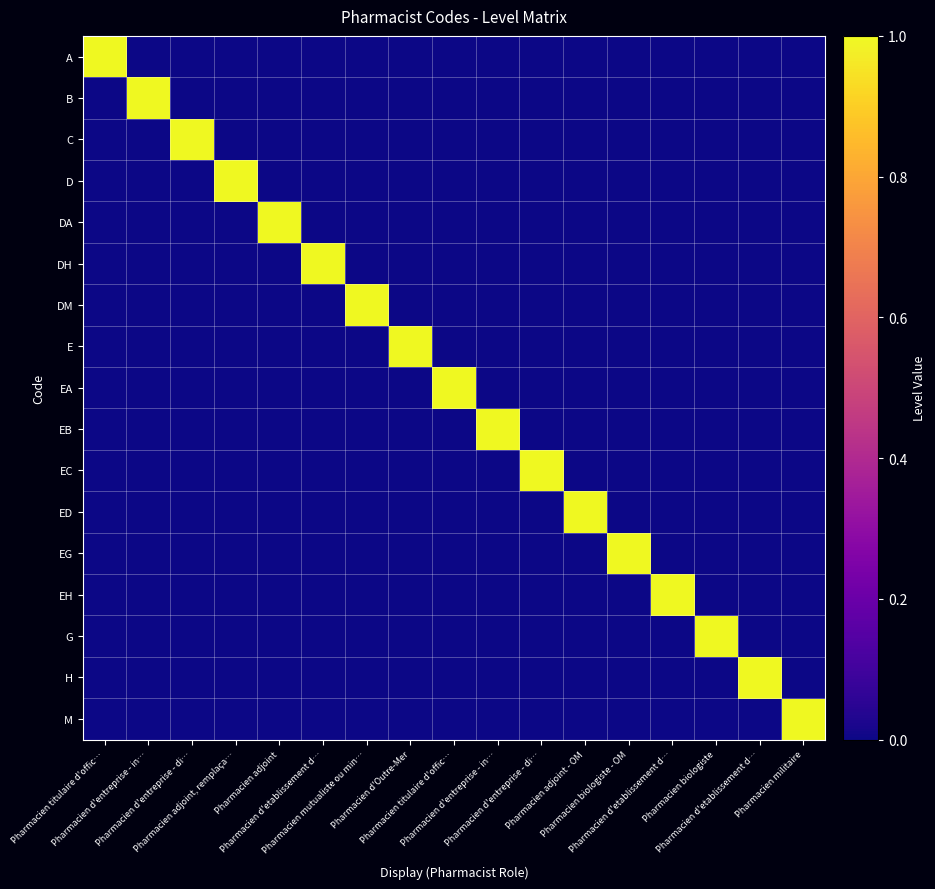

Reading left to right, list all the values displayed in this chart.

A: Pharmacien titulaire d'offic…=1	Pharmacien d'entreprise - in…=0	Pharmacien d'entreprise - di…=0	Pharmacien adjoint, remplaça…=0	Pharmacien adjoint=0	Pharmacien d'etablissement d…=0	Pharmacien mutualiste ou min…=0	Pharmacien d'Outre-Mer=0	Pharmacien titulaire d'offic…=0	Pharmacien d'entreprise - in…=0	Pharmacien d'entreprise - di…=0	Pharmacien adjoint - OM=0	Pharmacien biologiste - OM=0	Pharmacien d'etablissement d…=0	Pharmacien biologiste=0	Pharmacien d'etablissement d…=0	Pharmacien militaire=0
B: Pharmacien titulaire d'offic…=0	Pharmacien d'entreprise - in…=1	Pharmacien d'entreprise - di…=0	Pharmacien adjoint, remplaça…=0	Pharmacien adjoint=0	Pharmacien d'etablissement d…=0	Pharmacien mutualiste ou min…=0	Pharmacien d'Outre-Mer=0	Pharmacien titulaire d'offic…=0	Pharmacien d'entreprise - in…=0	Pharmacien d'entreprise - di…=0	Pharmacien adjoint - OM=0	Pharmacien biologiste - OM=0	Pharmacien d'etablissement d…=0	Pharmacien biologiste=0	Pharmacien d'etablissement d…=0	Pharmacien militaire=0
C: Pharmacien titulaire d'offic…=0	Pharmacien d'entreprise - in…=0	Pharmacien d'entreprise - di…=1	Pharmacien adjoint, remplaça…=0	Pharmacien adjoint=0	Pharmacien d'etablissement d…=0	Pharmacien mutualiste ou min…=0	Pharmacien d'Outre-Mer=0	Pharmacien titulaire d'offic…=0	Pharmacien d'entreprise - in…=0	Pharmacien d'entreprise - di…=0	Pharmacien adjoint - OM=0	Pharmacien biologiste - OM=0	Pharmacien d'etablissement d…=0	Pharmacien biologiste=0	Pharmacien d'etablissement d…=0	Pharmacien militaire=0
D: Pharmacien titulaire d'offic…=0	Pharmacien d'entreprise - in…=0	Pharmacien d'entreprise - di…=0	Pharmacien adjoint, remplaça…=1	Pharmacien adjoint=0	Pharmacien d'etablissement d…=0	Pharmacien mutualiste ou min…=0	Pharmacien d'Outre-Mer=0	Pharmacien titulaire d'offic…=0	Pharmacien d'entreprise - in…=0	Pharmacien d'entreprise - di…=0	Pharmacien adjoint - OM=0	Pharmacien biologiste - OM=0	Pharmacien d'etablissement d…=0	Pharmacien biologiste=0	Pharmacien d'etablissement d…=0	Pharmacien militaire=0
DA: Pharmacien titulaire d'offic…=0	Pharmacien d'entreprise - in…=0	Pharmacien d'entreprise - di…=0	Pharmacien adjoint, remplaça…=0	Pharmacien adjoint=1	Pharmacien d'etablissement d…=0	Pharmacien mutualiste ou min…=0	Pharmacien d'Outre-Mer=0	Pharmacien titulaire d'offic…=0	Pharmacien d'entreprise - in…=0	Pharmacien d'entreprise - di…=0	Pharmacien adjoint - OM=0	Pharmacien biologiste - OM=0	Pharmacien d'etablissement d…=0	Pharmacien biologiste=0	Pharmacien d'etablissement d…=0	Pharmacien militaire=0
DH: Pharmacien titulaire d'offic…=0	Pharmacien d'entreprise - in…=0	Pharmacien d'entreprise - di…=0	Pharmacien adjoint, remplaça…=0	Pharmacien adjoint=0	Pharmacien d'etablissement d…=1	Pharmacien mutualiste ou min…=0	Pharmacien d'Outre-Mer=0	Pharmacien titulaire d'offic…=0	Pharmacien d'entreprise - in…=0	Pharmacien d'entreprise - di…=0	Pharmacien adjoint - OM=0	Pharmacien biologiste - OM=0	Pharmacien d'etablissement d…=0	Pharmacien biologiste=0	Pharmacien d'etablissement d…=0	Pharmacien militaire=0
DM: Pharmacien titulaire d'offic…=0	Pharmacien d'entreprise - in…=0	Pharmacien d'entreprise - di…=0	Pharmacien adjoint, remplaça…=0	Pharmacien adjoint=0	Pharmacien d'etablissement d…=0	Pharmacien mutualiste ou min…=1	Pharmacien d'Outre-Mer=0	Pharmacien titulaire d'offic…=0	Pharmacien d'entreprise - in…=0	Pharmacien d'entreprise - di…=0	Pharmacien adjoint - OM=0	Pharmacien biologiste - OM=0	Pharmacien d'etablissement d…=0	Pharmacien biologiste=0	Pharmacien d'etablissement d…=0	Pharmacien militaire=0
E: Pharmacien titulaire d'offic…=0	Pharmacien d'entreprise - in…=0	Pharmacien d'entreprise - di…=0	Pharmacien adjoint, remplaça…=0	Pharmacien adjoint=0	Pharmacien d'etablissement d…=0	Pharmacien mutualiste ou min…=0	Pharmacien d'Outre-Mer=1	Pharmacien titulaire d'offic…=0	Pharmacien d'entreprise - in…=0	Pharmacien d'entreprise - di…=0	Pharmacien adjoint - OM=0	Pharmacien biologiste - OM=0	Pharmacien d'etablissement d…=0	Pharmacien biologiste=0	Pharmacien d'etablissement d…=0	Pharmacien militaire=0
EA: Pharmacien titulaire d'offic…=0	Pharmacien d'entreprise - in…=0	Pharmacien d'entreprise - di…=0	Pharmacien adjoint, remplaça…=0	Pharmacien adjoint=0	Pharmacien d'etablissement d…=0	Pharmacien mutualiste ou min…=0	Pharmacien d'Outre-Mer=0	Pharmacien titulaire d'offic…=1	Pharmacien d'entreprise - in…=0	Pharmacien d'entreprise - di…=0	Pharmacien adjoint - OM=0	Pharmacien biologiste - OM=0	Pharmacien d'etablissement d…=0	Pharmacien biologiste=0	Pharmacien d'etablissement d…=0	Pharmacien militaire=0
EB: Pharmacien titulaire d'offic…=0	Pharmacien d'entreprise - in…=0	Pharmacien d'entreprise - di…=0	Pharmacien adjoint, remplaça…=0	Pharmacien adjoint=0	Pharmacien d'etablissement d…=0	Pharmacien mutualiste ou min…=0	Pharmacien d'Outre-Mer=0	Pharmacien titulaire d'offic…=0	Pharmacien d'entreprise - in…=1	Pharmacien d'entreprise - di…=0	Pharmacien adjoint - OM=0	Pharmacien biologiste - OM=0	Pharmacien d'etablissement d…=0	Pharmacien biologiste=0	Pharmacien d'etablissement d…=0	Pharmacien militaire=0
EC: Pharmacien titulaire d'offic…=0	Pharmacien d'entreprise - in…=0	Pharmacien d'entreprise - di…=0	Pharmacien adjoint, remplaça…=0	Pharmacien adjoint=0	Pharmacien d'etablissement d…=0	Pharmacien mutualiste ou min…=0	Pharmacien d'Outre-Mer=0	Pharmacien titulaire d'offic…=0	Pharmacien d'entreprise - in…=0	Pharmacien d'entreprise - di…=1	Pharmacien adjoint - OM=0	Pharmacien biologiste - OM=0	Pharmacien d'etablissement d…=0	Pharmacien biologiste=0	Pharmacien d'etablissement d…=0	Pharmacien militaire=0
ED: Pharmacien titulaire d'offic…=0	Pharmacien d'entreprise - in…=0	Pharmacien d'entreprise - di…=0	Pharmacien adjoint, remplaça…=0	Pharmacien adjoint=0	Pharmacien d'etablissement d…=0	Pharmacien mutualiste ou min…=0	Pharmacien d'Outre-Mer=0	Pharmacien titulaire d'offic…=0	Pharmacien d'entreprise - in…=0	Pharmacien d'entreprise - di…=0	Pharmacien adjoint - OM=1	Pharmacien biologiste - OM=0	Pharmacien d'etablissement d…=0	Pharmacien biologiste=0	Pharmacien d'etablissement d…=0	Pharmacien militaire=0
EG: Pharmacien titulaire d'offic…=0	Pharmacien d'entreprise - in…=0	Pharmacien d'entreprise - di…=0	Pharmacien adjoint, remplaça…=0	Pharmacien adjoint=0	Pharmacien d'etablissement d…=0	Pharmacien mutualiste ou min…=0	Pharmacien d'Outre-Mer=0	Pharmacien titulaire d'offic…=0	Pharmacien d'entreprise - in…=0	Pharmacien d'entreprise - di…=0	Pharmacien adjoint - OM=0	Pharmacien biologiste - OM=1	Pharmacien d'etablissement d…=0	Pharmacien biologiste=0	Pharmacien d'etablissement d…=0	Pharmacien militaire=0
EH: Pharmacien titulaire d'offic…=0	Pharmacien d'entreprise - in…=0	Pharmacien d'entreprise - di…=0	Pharmacien adjoint, remplaça…=0	Pharmacien adjoint=0	Pharmacien d'etablissement d…=0	Pharmacien mutualiste ou min…=0	Pharmacien d'Outre-Mer=0	Pharmacien titulaire d'offic…=0	Pharmacien d'entreprise - in…=0	Pharmacien d'entreprise - di…=0	Pharmacien adjoint - OM=0	Pharmacien biologiste - OM=0	Pharmacien d'etablissement d…=1	Pharmacien biologiste=0	Pharmacien d'etablissement d…=0	Pharmacien militaire=0
G: Pharmacien titulaire d'offic…=0	Pharmacien d'entreprise - in…=0	Pharmacien d'entreprise - di…=0	Pharmacien adjoint, remplaça…=0	Pharmacien adjoint=0	Pharmacien d'etablissement d…=0	Pharmacien mutualiste ou min…=0	Pharmacien d'Outre-Mer=0	Pharmacien titulaire d'offic…=0	Pharmacien d'entreprise - in…=0	Pharmacien d'entreprise - di…=0	Pharmacien adjoint - OM=0	Pharmacien biologiste - OM=0	Pharmacien d'etablissement d…=0	Pharmacien biologiste=1	Pharmacien d'etablissement d…=0	Pharmacien militaire=0
H: Pharmacien titulaire d'offic…=0	Pharmacien d'entreprise - in…=0	Pharmacien d'entreprise - di…=0	Pharmacien adjoint, remplaça…=0	Pharmacien adjoint=0	Pharmacien d'etablissement d…=0	Pharmacien mutualiste ou min…=0	Pharmacien d'Outre-Mer=0	Pharmacien titulaire d'offic…=0	Pharmacien d'entreprise - in…=0	Pharmacien d'entreprise - di…=0	Pharmacien adjoint - OM=0	Pharmacien biologiste - OM=0	Pharmacien d'etablissement d…=0	Pharmacien biologiste=0	Pharmacien d'etablissement d…=1	Pharmacien militaire=0
M: Pharmacien titulaire d'offic…=0	Pharmacien d'entreprise - in…=0	Pharmacien d'entreprise - di…=0	Pharmacien adjoint, remplaça…=0	Pharmacien adjoint=0	Pharmacien d'etablissement d…=0	Pharmacien mutualiste ou min…=0	Pharmacien d'Outre-Mer=0	Pharmacien titulaire d'offic…=0	Pharmacien d'entreprise - in…=0	Pharmacien d'entreprise - di…=0	Pharmacien adjoint - OM=0	Pharmacien biologiste - OM=0	Pharmacien d'etablissement d…=0	Pharmacien biologiste=0	Pharmacien d'etablissement d…=0	Pharmacien militaire=1